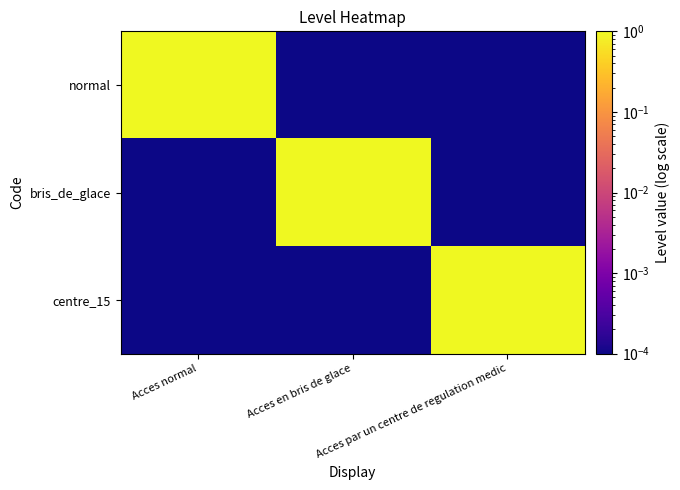

Which category has the lowest value across all series?

Acces en bris de glace